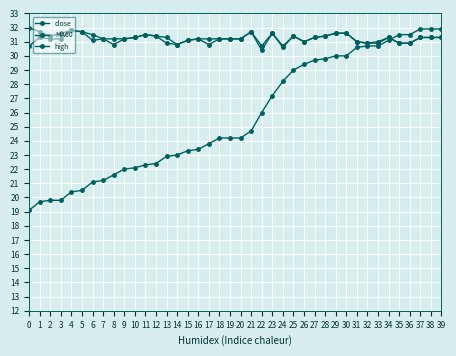

Count the number of data series in this chart.

3